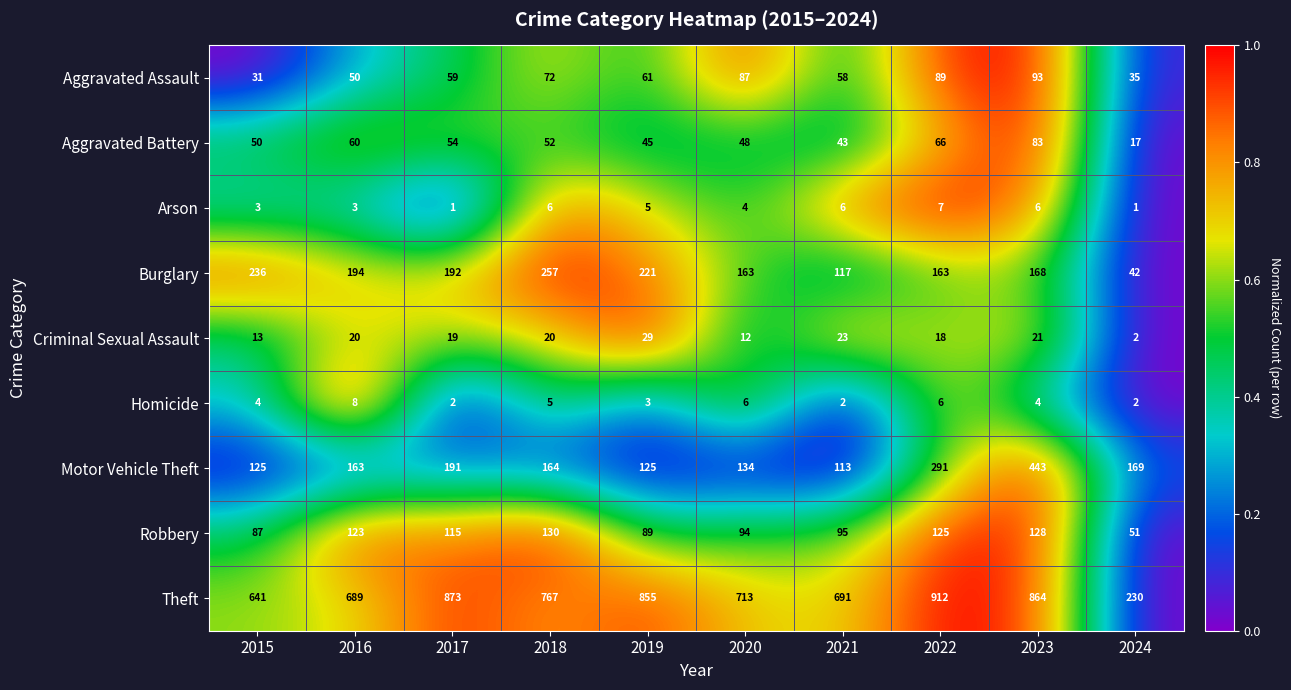

What is the approximate value of Motor Vehicle Theft at 2016, to the nearest 10?

160